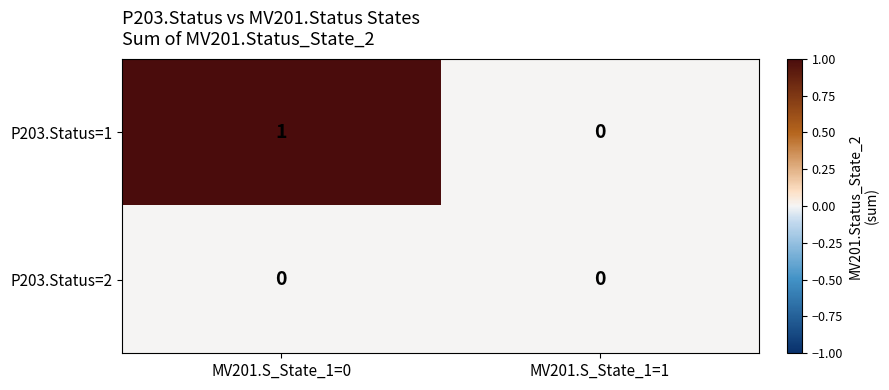

What is the spread (max minus min) of values at MV201.S_State_1=0?

1